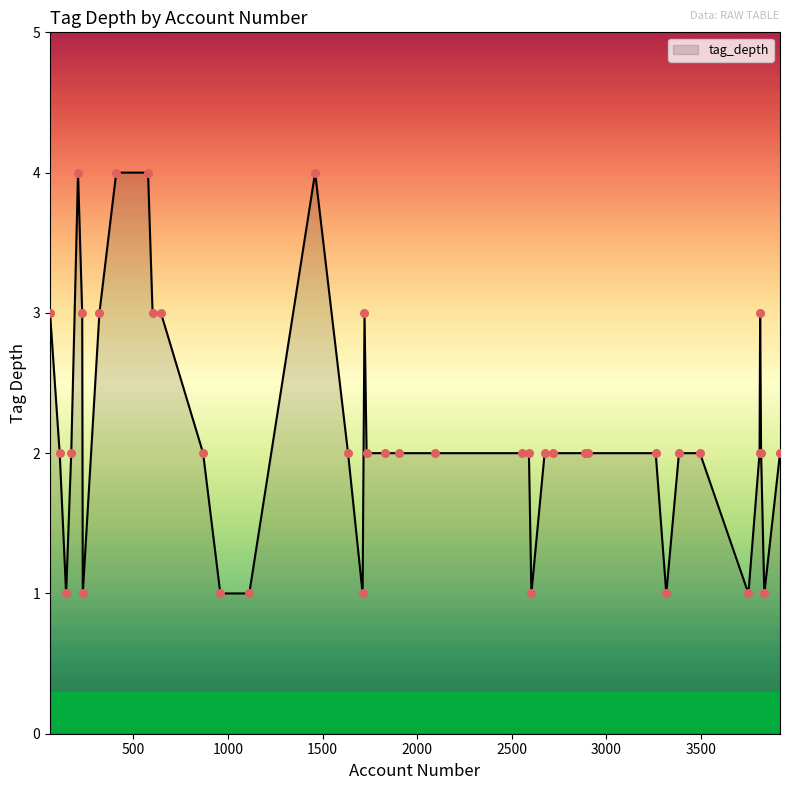

What is the maximum value shown in the chart?

4